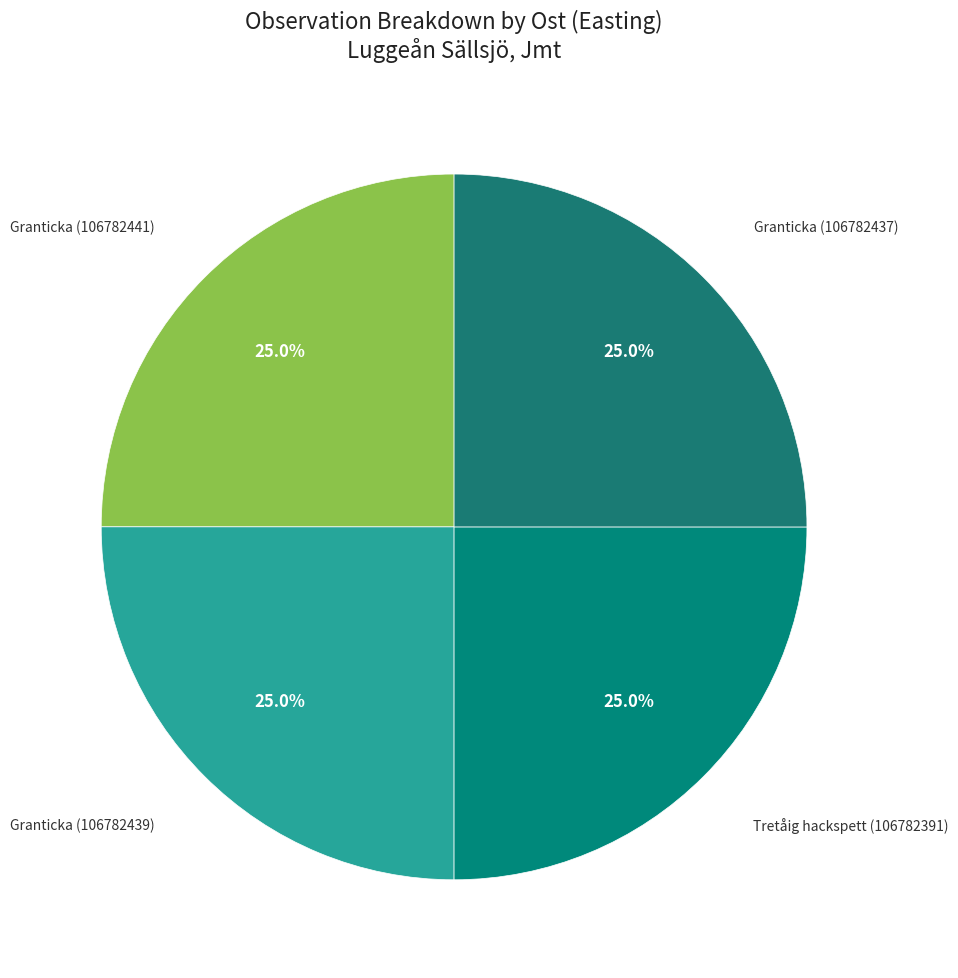

How many segments does this pie chart have?

4